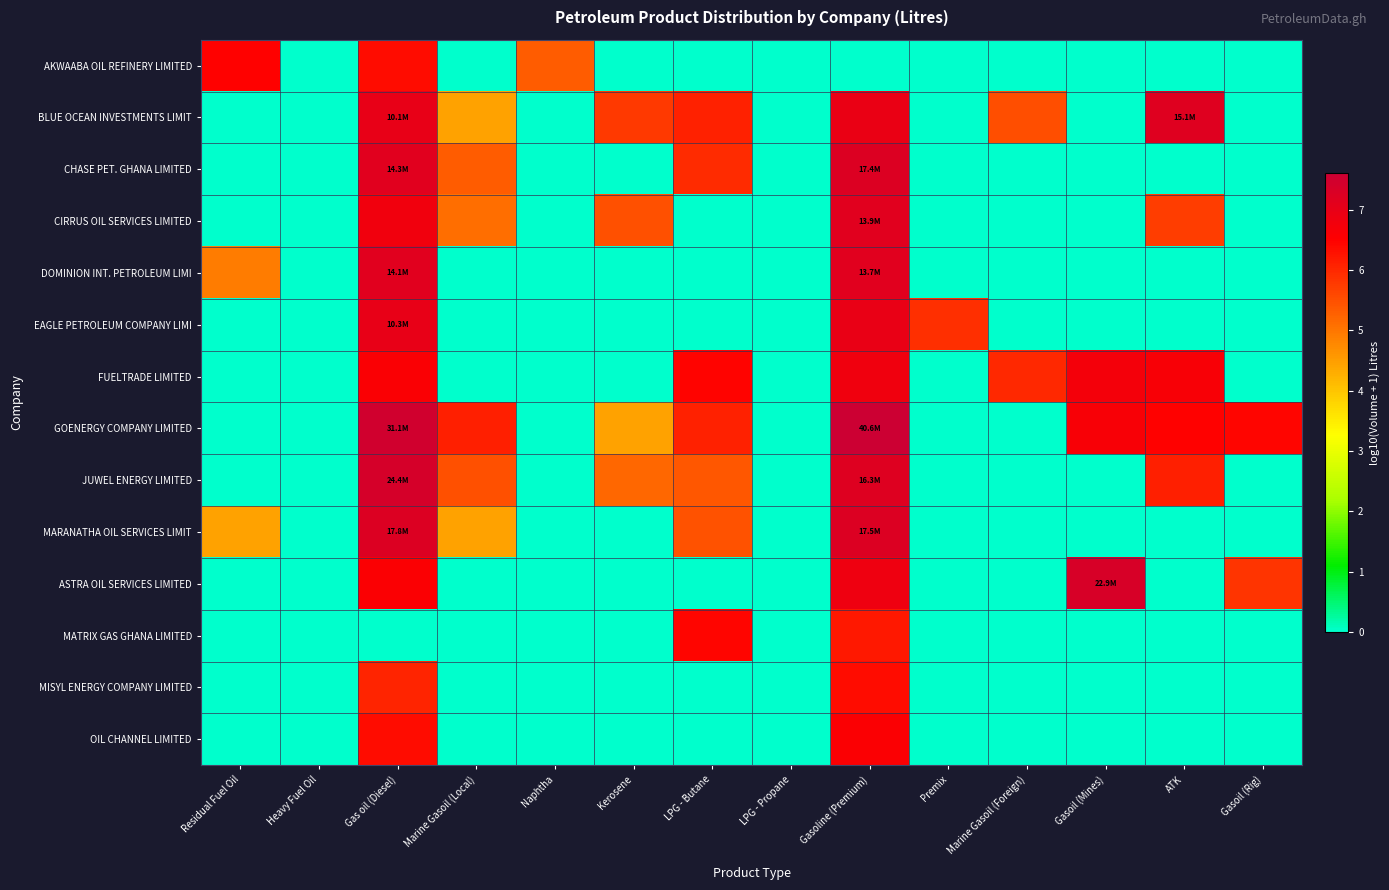

Reading right to left, extract all data points from this chart.

AKWAABA OIL REFINERY LIMITED: Gasoil (Rig)=0.0	ATK=0.0	Gasoil (Mines)=0.0	Marine Gasoil (Foreign)=0.0	Premix=0.0	Gasoline (Premium)=0.0	LPG - Propane=0.0	LPG - Butane=0.0	Kerosene=0.0	Naphtha=5.3	Marine Gasoil (Local)=0.0	Gas oil (Diesel)=6.3	Heavy Fuel Oil=0.0	Residual Fuel Oil=6.5
BLUE OCEAN INVESTMENTS LIMIT: Gasoil (Rig)=0.0	ATK=7.2	Gasoil (Mines)=0.0	Marine Gasoil (Foreign)=5.5	Premix=0.0	Gasoline (Premium)=6.9	LPG - Propane=0.0	LPG - Butane=6.1	Kerosene=5.8	Naphtha=0.0	Marine Gasoil (Local)=4.4	Gas oil (Diesel)=7.0	Heavy Fuel Oil=0.0	Residual Fuel Oil=0.0
CHASE PET. GHANA LIMITED: Gasoil (Rig)=0.0	ATK=0.0	Gasoil (Mines)=0.0	Marine Gasoil (Foreign)=0.0	Premix=0.0	Gasoline (Premium)=7.2	LPG - Propane=0.0	LPG - Butane=6.0	Kerosene=0.0	Naphtha=0.0	Marine Gasoil (Local)=5.3	Gas oil (Diesel)=7.2	Heavy Fuel Oil=0.0	Residual Fuel Oil=0.0
CIRRUS OIL SERVICES LIMITED: Gasoil (Rig)=0.0	ATK=5.7	Gasoil (Mines)=0.0	Marine Gasoil (Foreign)=0.0	Premix=0.0	Gasoline (Premium)=7.1	LPG - Propane=0.0	LPG - Butane=0.0	Kerosene=5.5	Naphtha=0.0	Marine Gasoil (Local)=5.1	Gas oil (Diesel)=6.8	Heavy Fuel Oil=0.0	Residual Fuel Oil=0.0
DOMINION INT. PETROLEUM LIMI: Gasoil (Rig)=0.0	ATK=0.0	Gasoil (Mines)=0.0	Marine Gasoil (Foreign)=0.0	Premix=0.0	Gasoline (Premium)=7.1	LPG - Propane=0.0	LPG - Butane=0.0	Kerosene=0.0	Naphtha=0.0	Marine Gasoil (Local)=0.0	Gas oil (Diesel)=7.1	Heavy Fuel Oil=0.0	Residual Fuel Oil=4.9
EAGLE PETROLEUM COMPANY LIMI: Gasoil (Rig)=0.0	ATK=0.0	Gasoil (Mines)=0.0	Marine Gasoil (Foreign)=0.0	Premix=5.9	Gasoline (Premium)=7.0	LPG - Propane=0.0	LPG - Butane=0.0	Kerosene=0.0	Naphtha=0.0	Marine Gasoil (Local)=0.0	Gas oil (Diesel)=7.0	Heavy Fuel Oil=0.0	Residual Fuel Oil=0.0
FUELTRADE LIMITED: Gasoil (Rig)=0.0	ATK=6.6	Gasoil (Mines)=6.7	Marine Gasoil (Foreign)=6.0	Premix=0.0	Gasoline (Premium)=6.8	LPG - Propane=0.0	LPG - Butane=6.5	Kerosene=0.0	Naphtha=0.0	Marine Gasoil (Local)=0.0	Gas oil (Diesel)=6.6	Heavy Fuel Oil=0.0	Residual Fuel Oil=0.0
GOENERGY COMPANY LIMITED: Gasoil (Rig)=6.4	ATK=6.5	Gasoil (Mines)=6.7	Marine Gasoil (Foreign)=0.0	Premix=0.0	Gasoline (Premium)=7.6	LPG - Propane=0.0	LPG - Butane=6.1	Kerosene=4.4	Naphtha=0.0	Marine Gasoil (Local)=6.1	Gas oil (Diesel)=7.5	Heavy Fuel Oil=0.0	Residual Fuel Oil=0.0
JUWEL ENERGY LIMITED: Gasoil (Rig)=0.0	ATK=6.1	Gasoil (Mines)=0.0	Marine Gasoil (Foreign)=0.0	Premix=0.0	Gasoline (Premium)=7.2	LPG - Propane=0.0	LPG - Butane=5.4	Kerosene=5.2	Naphtha=0.0	Marine Gasoil (Local)=5.5	Gas oil (Diesel)=7.4	Heavy Fuel Oil=0.0	Residual Fuel Oil=0.0
MARANATHA OIL SERVICES LIMIT: Gasoil (Rig)=0.0	ATK=0.0	Gasoil (Mines)=0.0	Marine Gasoil (Foreign)=0.0	Premix=0.0	Gasoline (Premium)=7.2	LPG - Propane=0.0	LPG - Butane=5.5	Kerosene=0.0	Naphtha=0.0	Marine Gasoil (Local)=4.4	Gas oil (Diesel)=7.2	Heavy Fuel Oil=0.0	Residual Fuel Oil=4.4
ASTRA OIL SERVICES LIMITED: Gasoil (Rig)=5.8	ATK=0.0	Gasoil (Mines)=7.4	Marine Gasoil (Foreign)=0.0	Premix=0.0	Gasoline (Premium)=6.8	LPG - Propane=0.0	LPG - Butane=0.0	Kerosene=0.0	Naphtha=0.0	Marine Gasoil (Local)=0.0	Gas oil (Diesel)=6.6	Heavy Fuel Oil=0.0	Residual Fuel Oil=0.0
MATRIX GAS GHANA LIMITED: Gasoil (Rig)=0.0	ATK=0.0	Gasoil (Mines)=0.0	Marine Gasoil (Foreign)=0.0	Premix=0.0	Gasoline (Premium)=6.2	LPG - Propane=0.0	LPG - Butane=6.4	Kerosene=0.0	Naphtha=0.0	Marine Gasoil (Local)=0.0	Gas oil (Diesel)=0.0	Heavy Fuel Oil=0.0	Residual Fuel Oil=0.0
MISYL ENERGY COMPANY LIMITED: Gasoil (Rig)=0.0	ATK=0.0	Gasoil (Mines)=0.0	Marine Gasoil (Foreign)=0.0	Premix=0.0	Gasoline (Premium)=6.3	LPG - Propane=0.0	LPG - Butane=0.0	Kerosene=0.0	Naphtha=0.0	Marine Gasoil (Local)=0.0	Gas oil (Diesel)=6.1	Heavy Fuel Oil=0.0	Residual Fuel Oil=0.0
OIL CHANNEL LIMITED: Gasoil (Rig)=0.0	ATK=0.0	Gasoil (Mines)=0.0	Marine Gasoil (Foreign)=0.0	Premix=0.0	Gasoline (Premium)=6.6	LPG - Propane=0.0	LPG - Butane=0.0	Kerosene=0.0	Naphtha=0.0	Marine Gasoil (Local)=0.0	Gas oil (Diesel)=6.4	Heavy Fuel Oil=0.0	Residual Fuel Oil=0.0